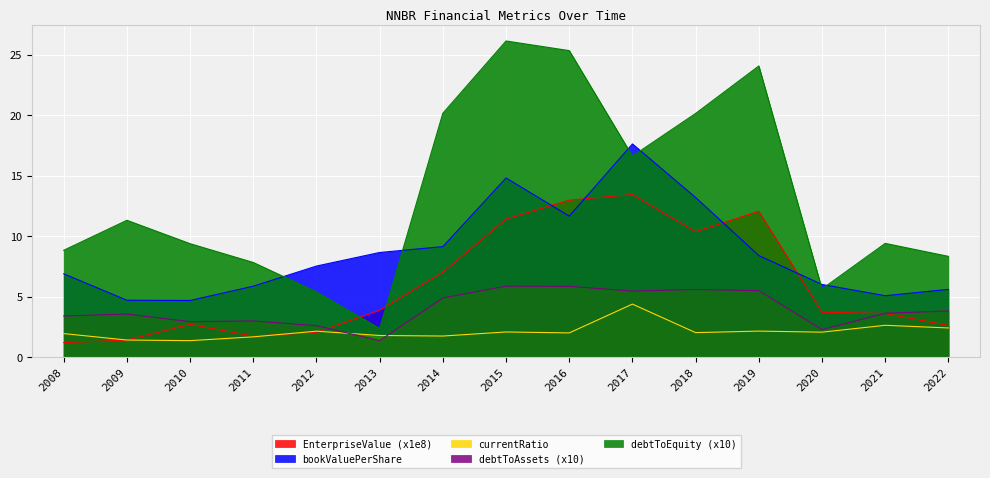

Which series has the widest spread of values?

debtToEquity (x10)